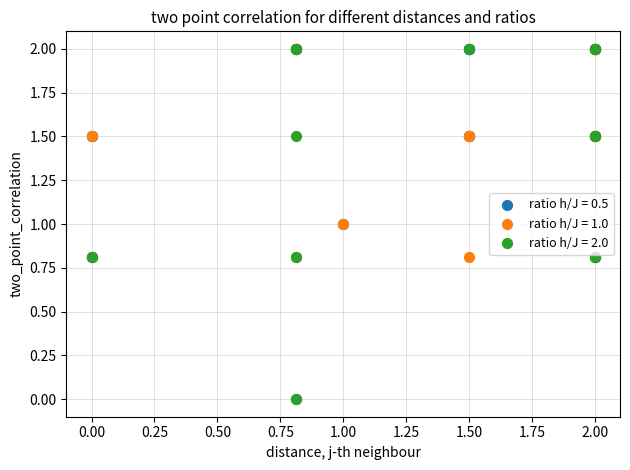

Which series reaches the minimum Y coordinate?

ratio h/J = 2.0